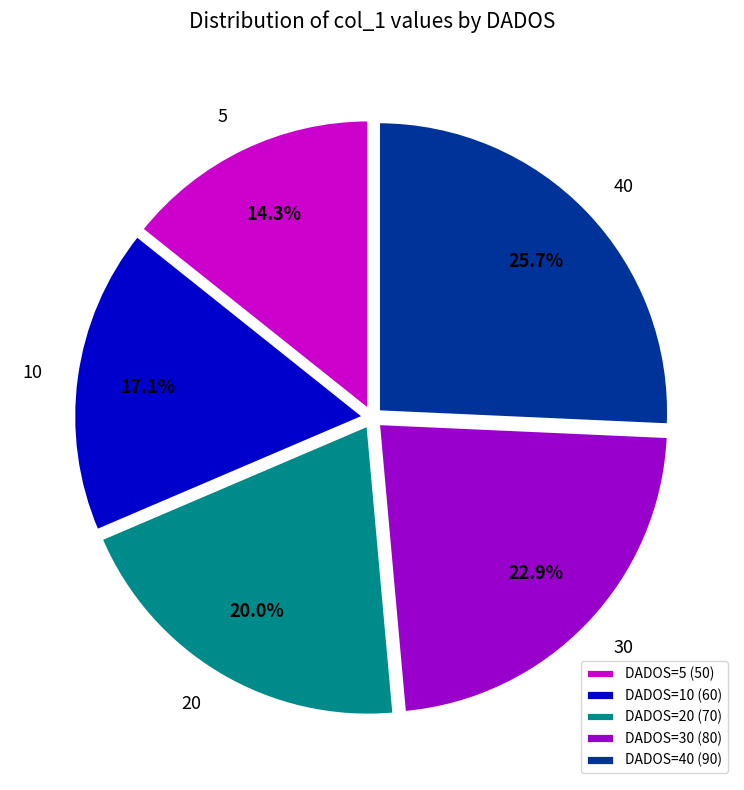

Rank the categories by value from lowest to highest.

DADOS=5 (50), DADOS=10 (60), DADOS=20 (70), DADOS=30 (80), DADOS=40 (90)